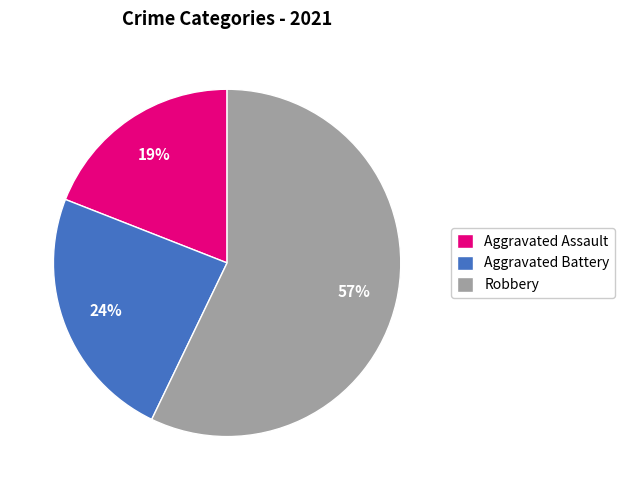

To the nearest percent, what is the difference between the largest and smallest slice percentages?

38%